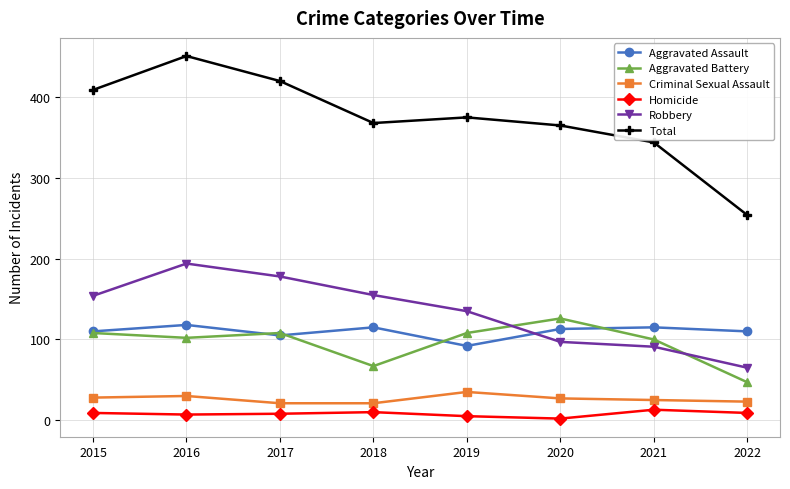

What is the sum of the Robbery values at 2017 and 2016?

372